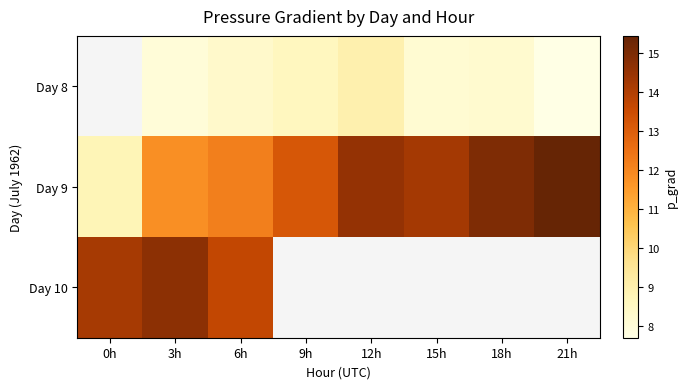

What is the maximum value for Day 9?

15.4